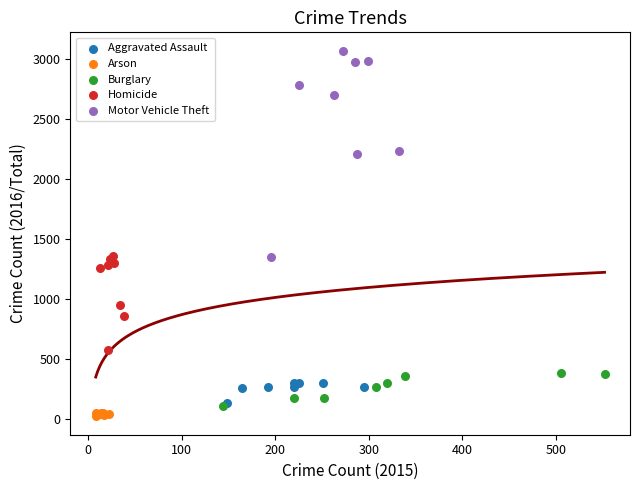

Which series has the widest spread of Y values?

Motor Vehicle Theft